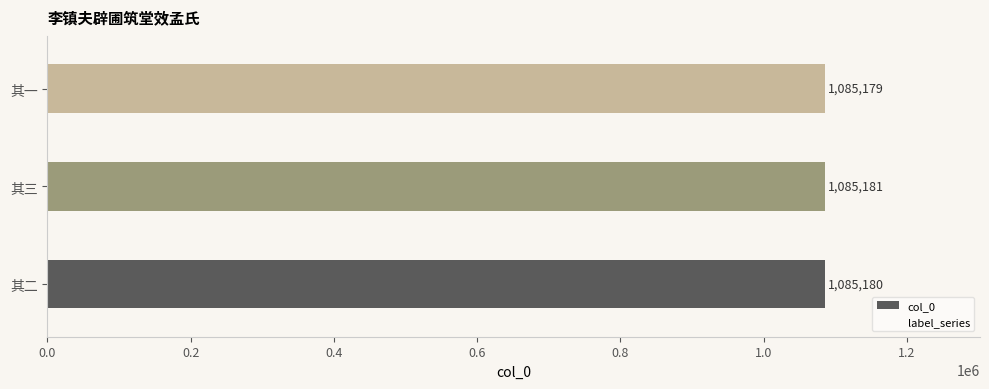

How many values are between 1085179 and 1085181?

3